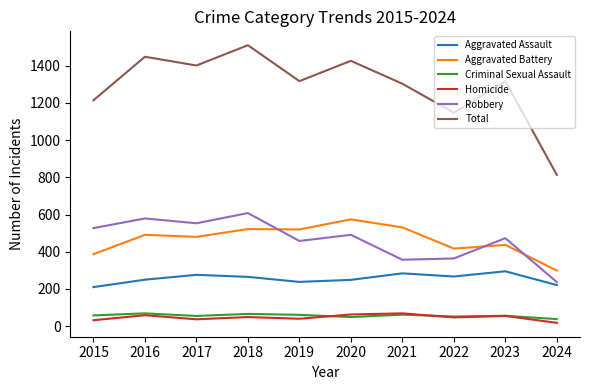

Which series has the widest spread of values?

Total